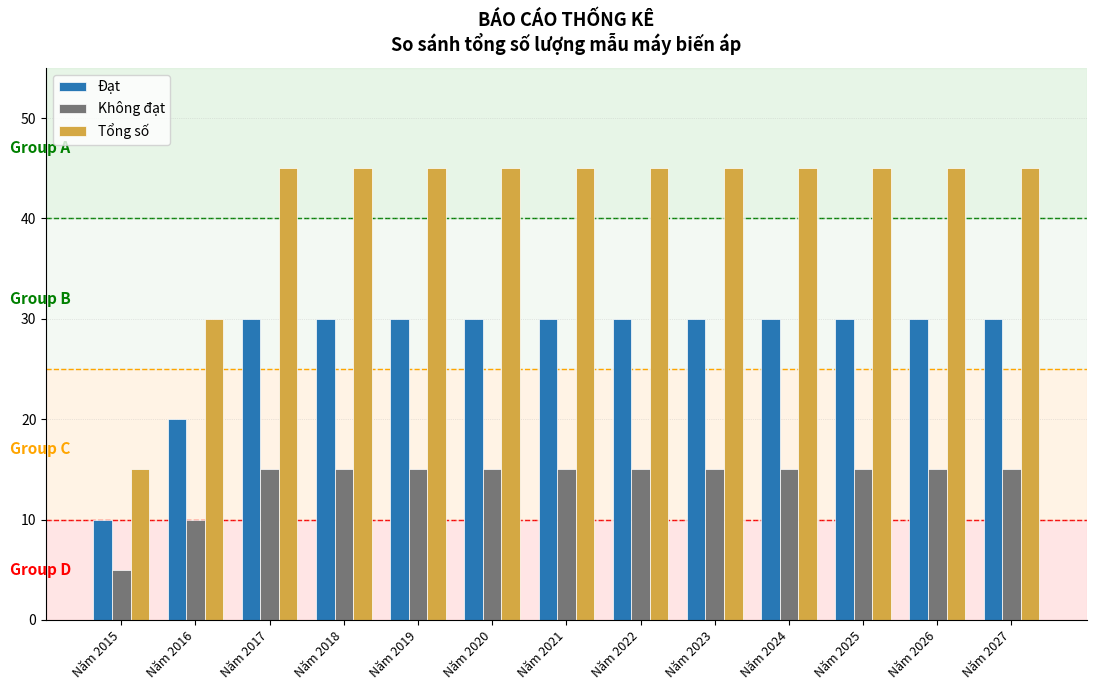

Which label corresponds to the smallest value in the chart?

Năm 2015